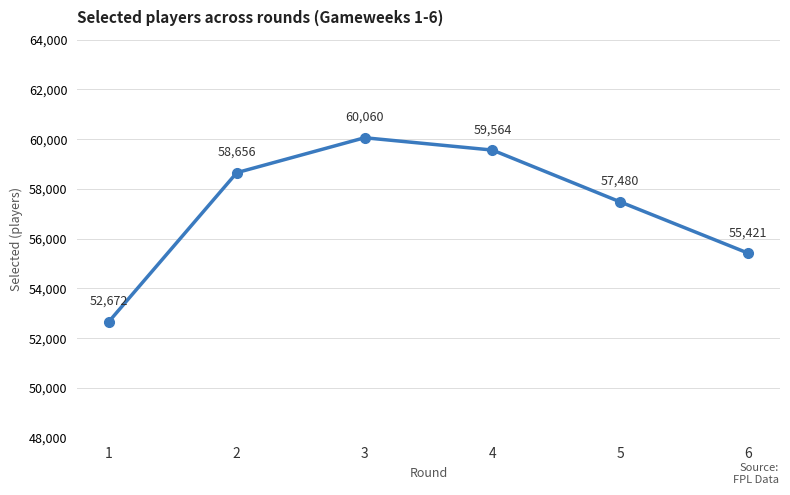

What is the average value?

57309